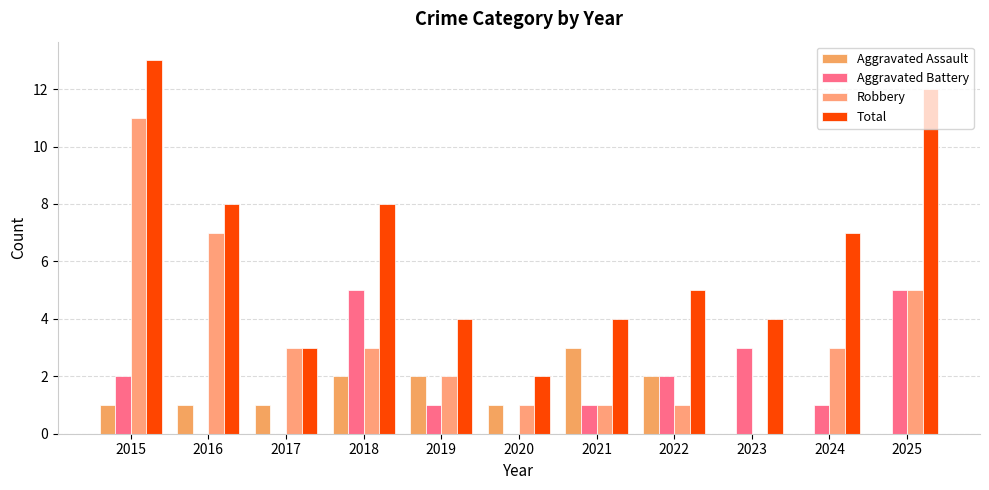

What is the difference between the second highest and second lowest values in the Aggravated Battery series?

5